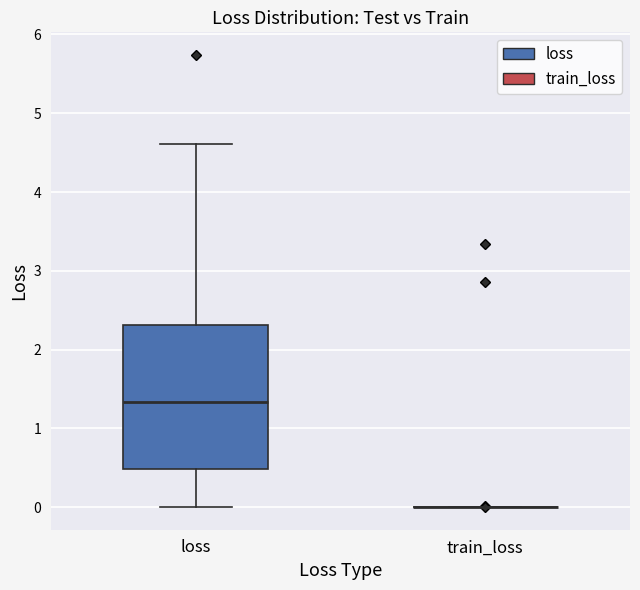

Reading left to right, transcribe this box plot: for each box, give where its median line is, the range the box spans, and where its two whiskers end, as read against the y-axis. The values are not printed on the chart, so give them approximately, as read against the axis.

loss: median 1.3, box 0.5 to 2.3, whiskers 0.0 to 4.6
train_loss: box collapsed to a line at 0.0, whiskers 0.0 to 0.0